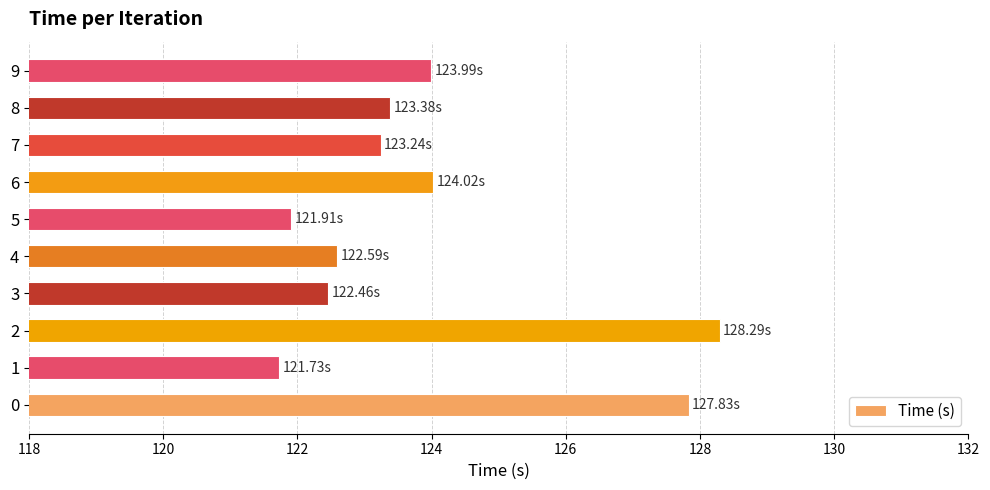

Does the chart contain any negative values?

No